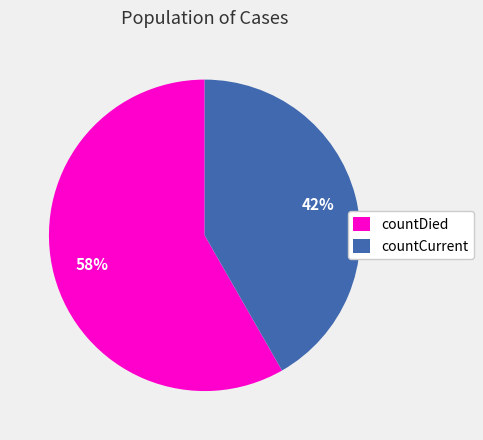

Which has a higher value, countDied or countCurrent?

countDied